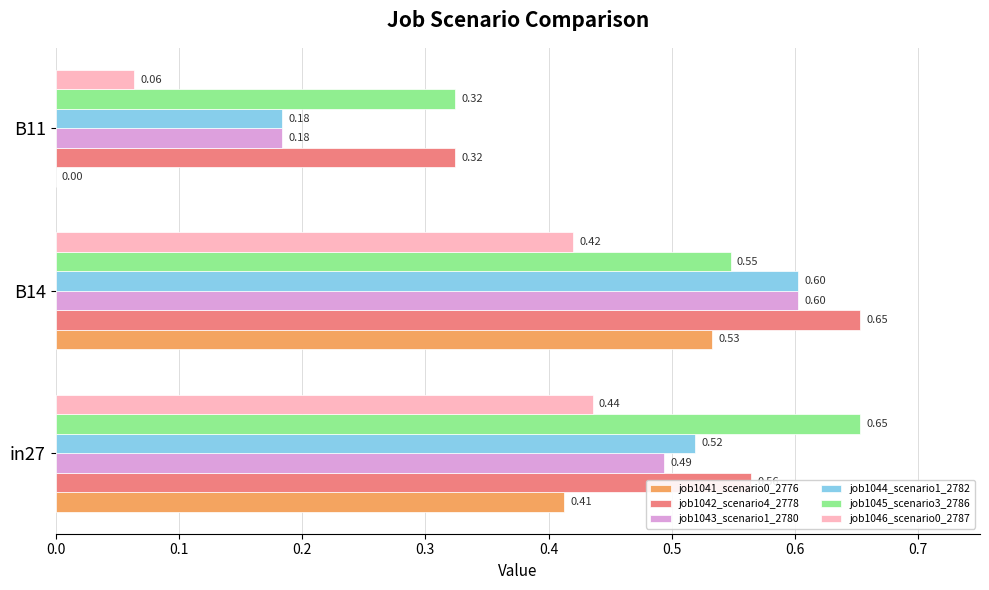

At which category is the sum across all series the highest?

B14